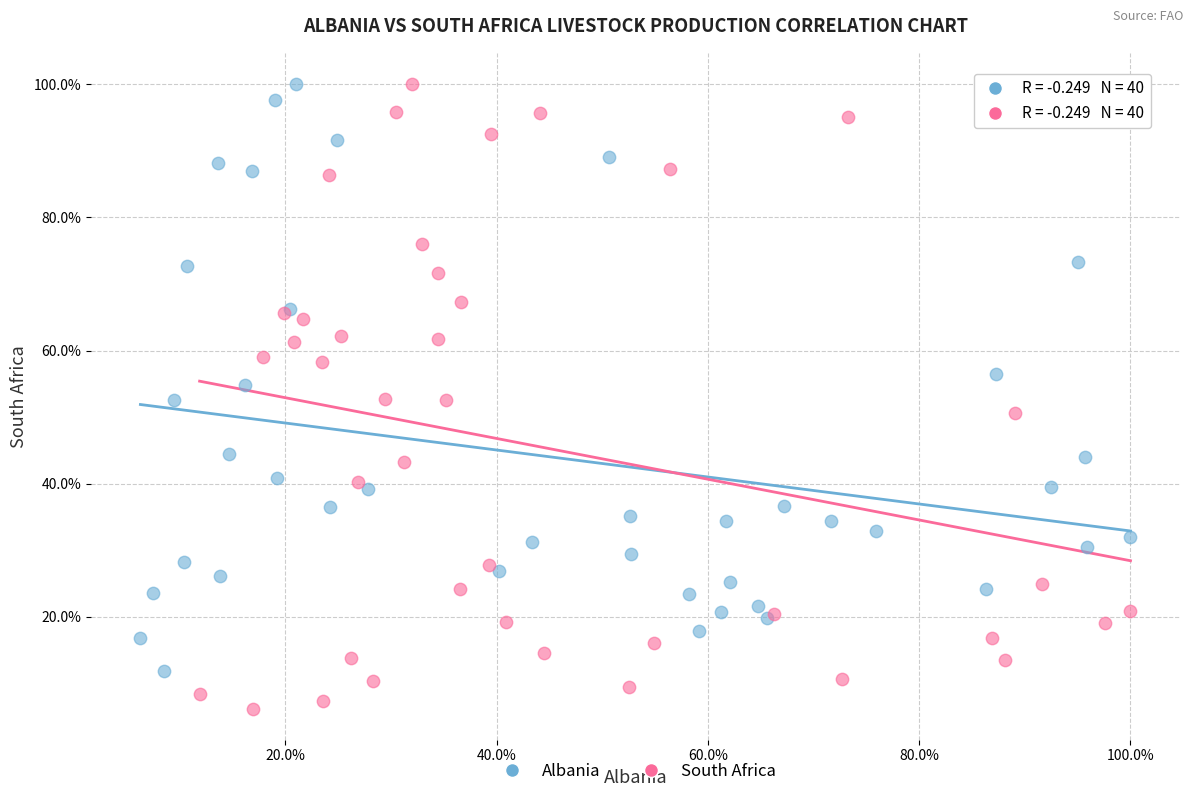

What are all the series names shown in the legend?

Albania, South Africa